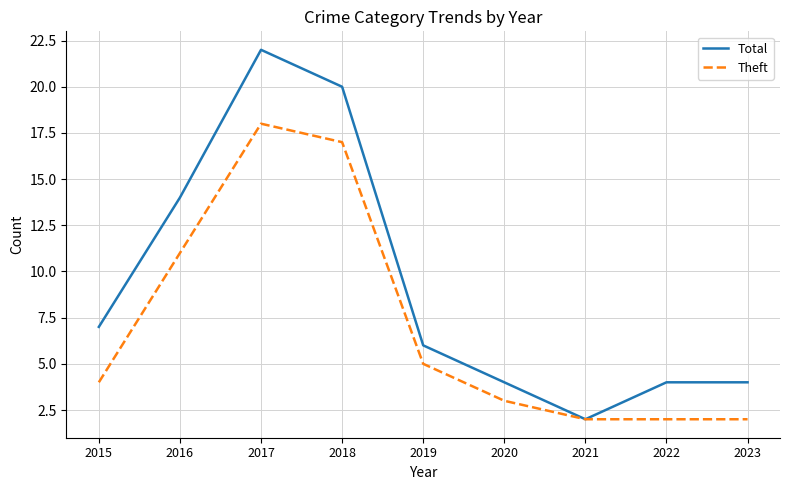

At which label is Total closest to 12?

2016